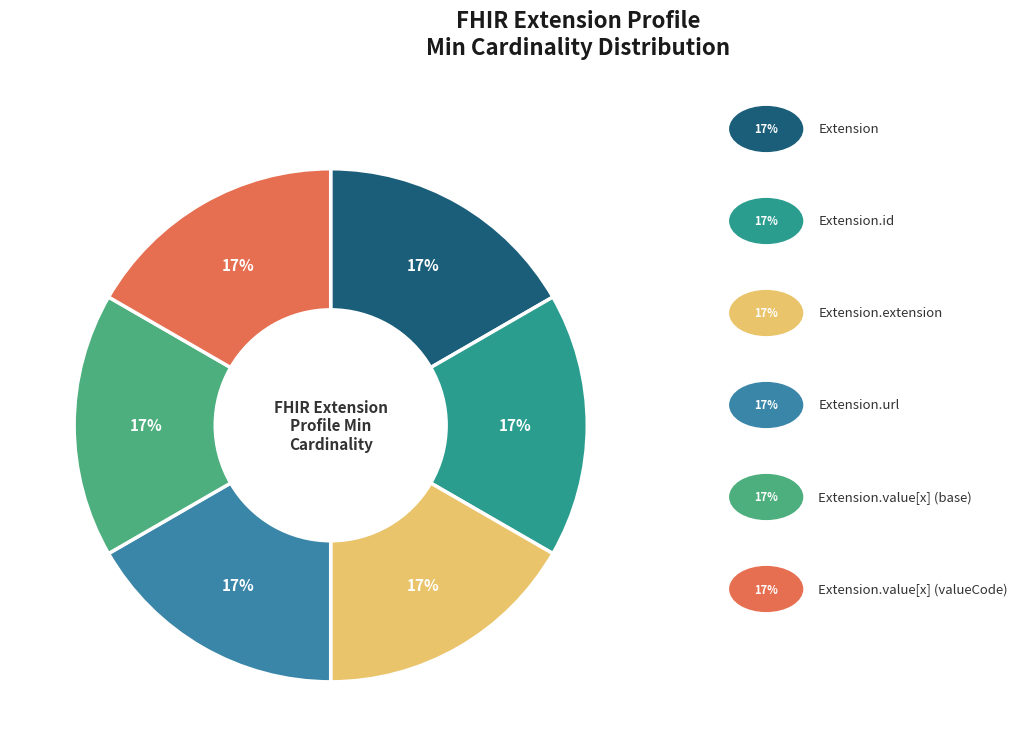

How many segments does this pie chart have?

6